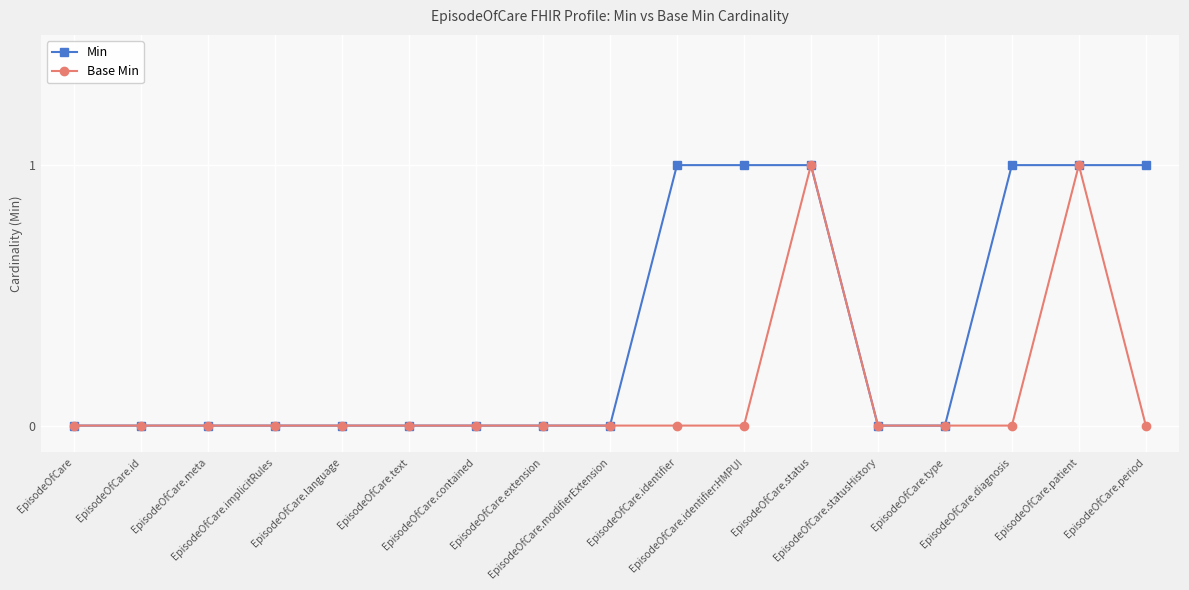

What is the difference between the highest and lowest values at EpisodeOfCare.diagnosis?

1